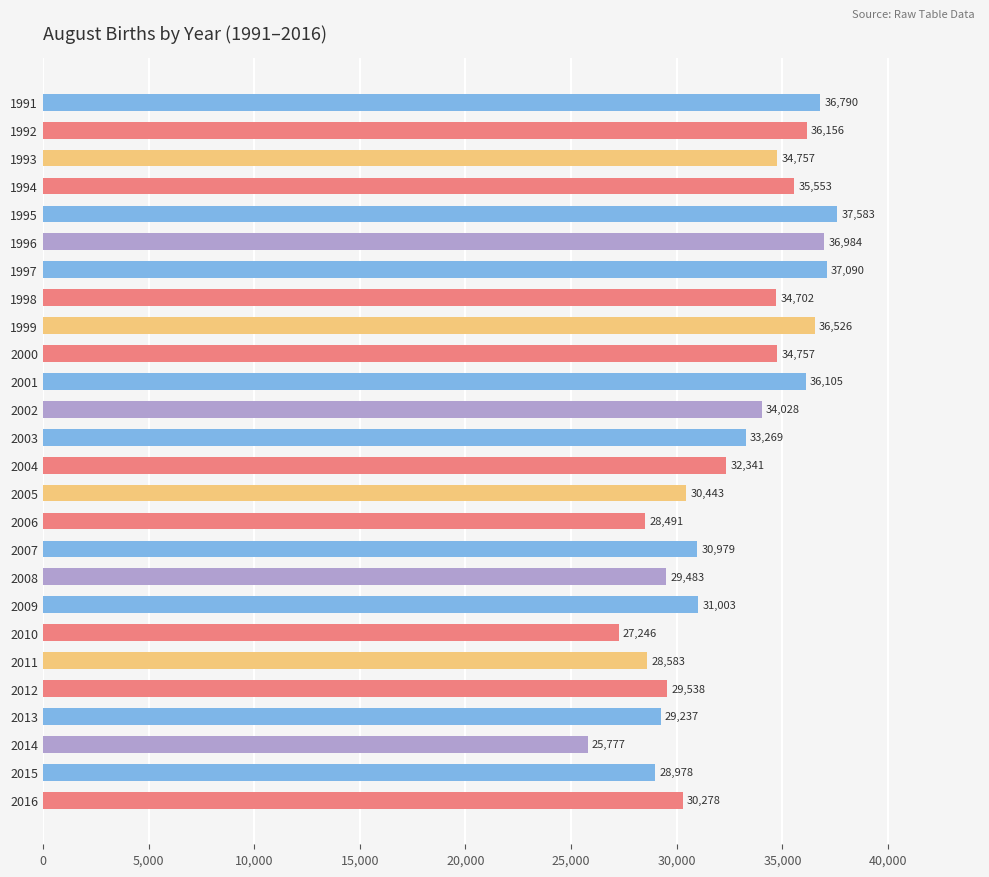

Which has a higher value, 1997 or 1996?

1997